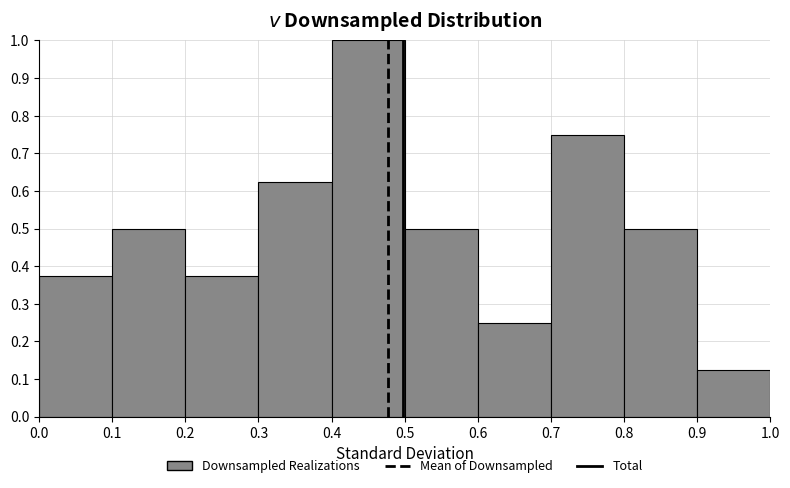

Reading left to right, list every bar in this chart as the range it spans on the x-axis followed by its height. The values are not printed on the chart, so give them approximately, as read against the axis.

0.0 to 0.1: 0.38
0.1 to 0.2: 0.50
0.2 to 0.3: 0.38
0.3 to 0.4: 0.63
0.4 to 0.5: 1.00
0.5 to 0.6: 0.50
0.6 to 0.7: 0.25
0.7 to 0.8: 0.75
0.8 to 0.9: 0.50
0.9 to 1.0: 0.13